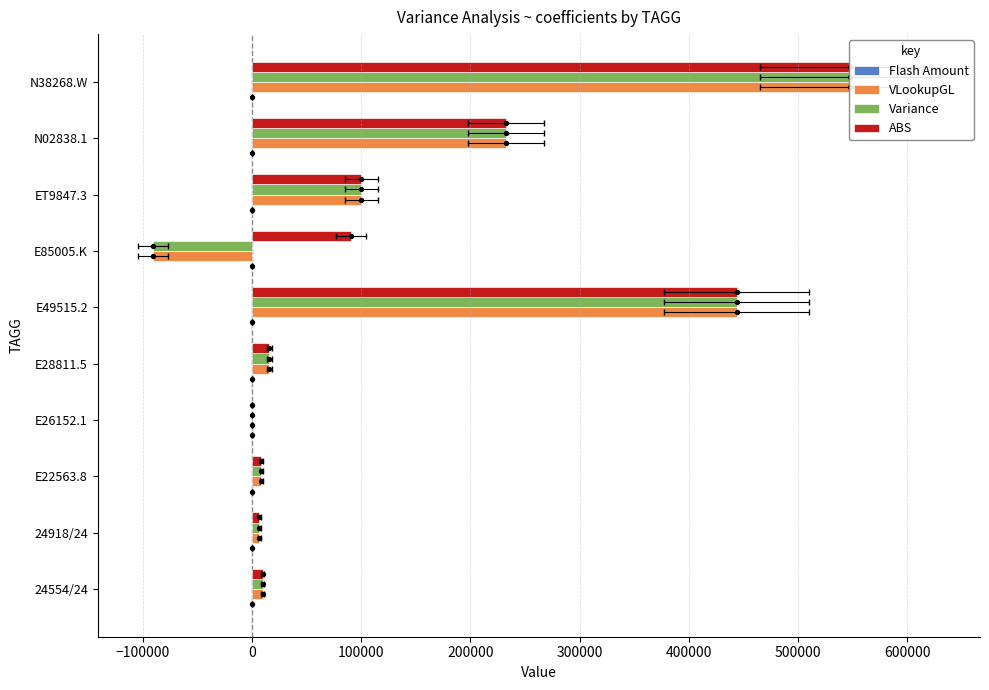

Which series reaches the maximum Y coordinate?

VLookupGL